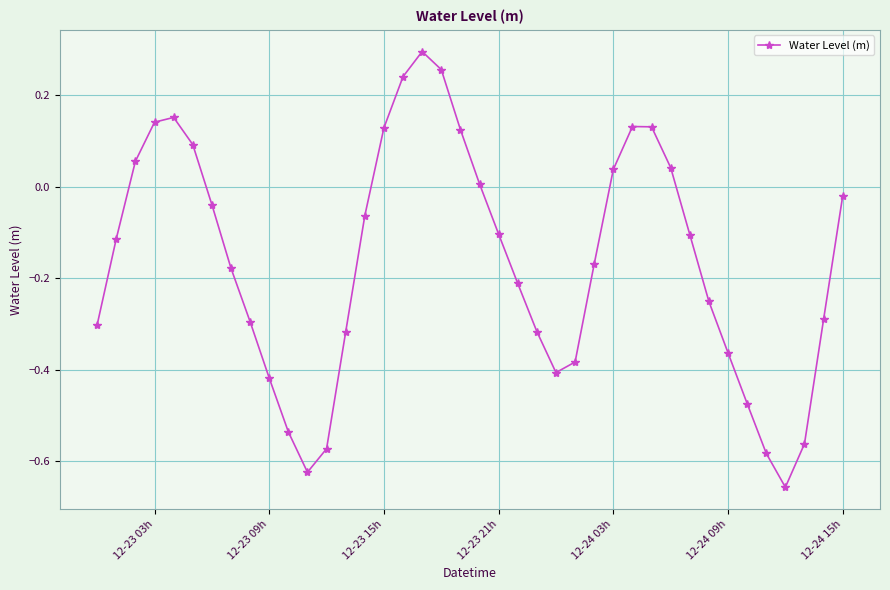

True or false: there are more than 1 points higher than both neighbors.

True